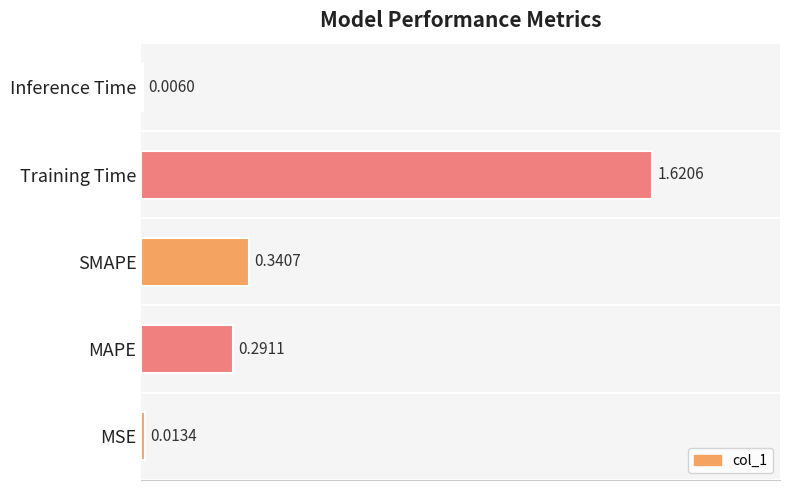

Are the bars horizontal?

Yes